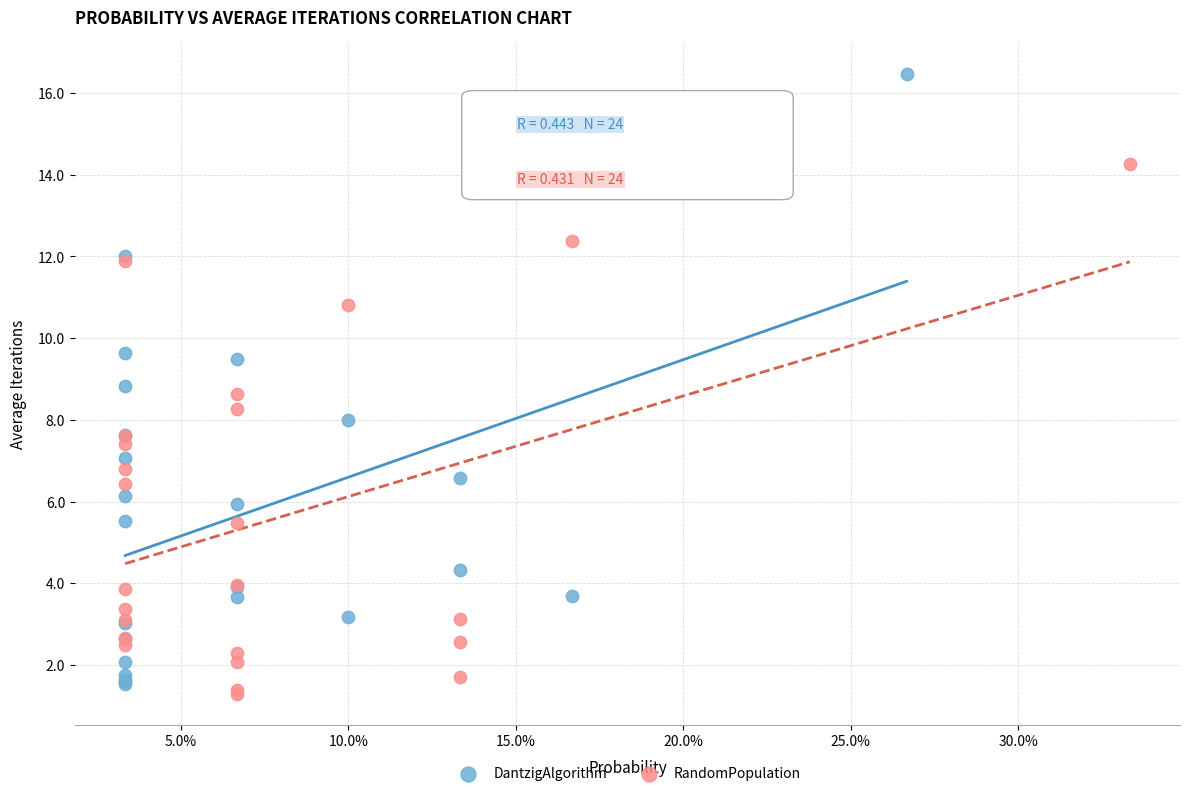

Which series has the widest spread of Y values?

DantzigAlgorithm